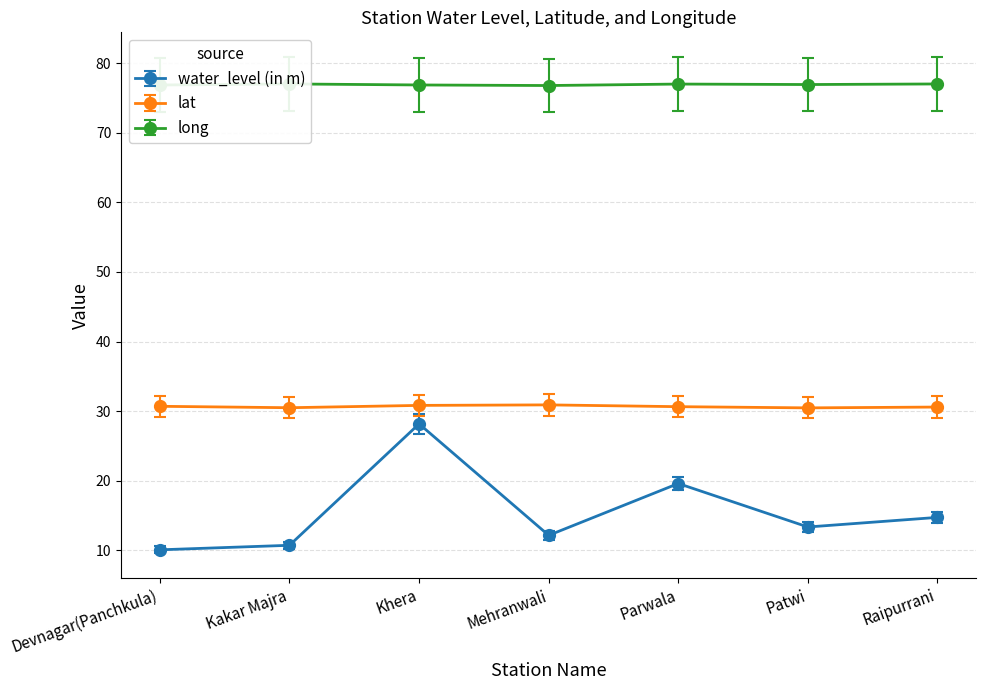

Which series has the largest total across all categories?

long